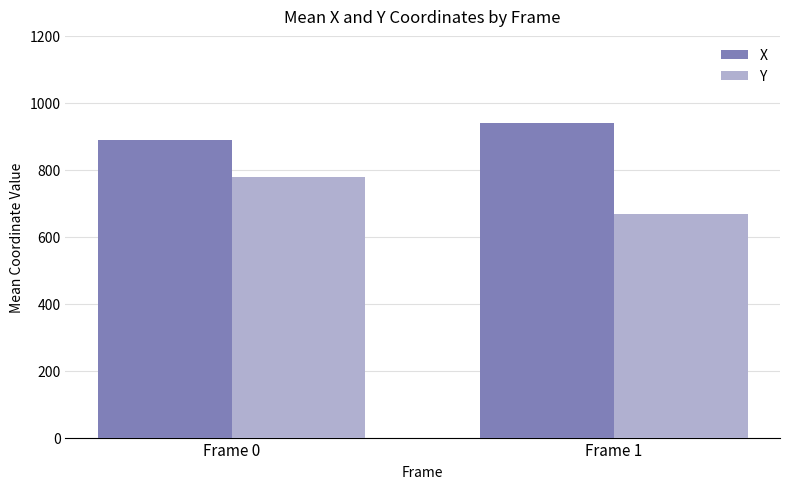

What is the value of the Y bar at the 1st from the left?

777